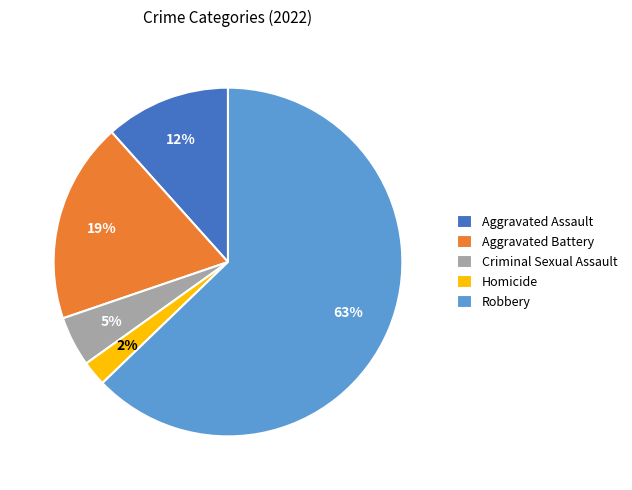

What percentage is the Aggravated Assault slice, to the nearest percent?

12%